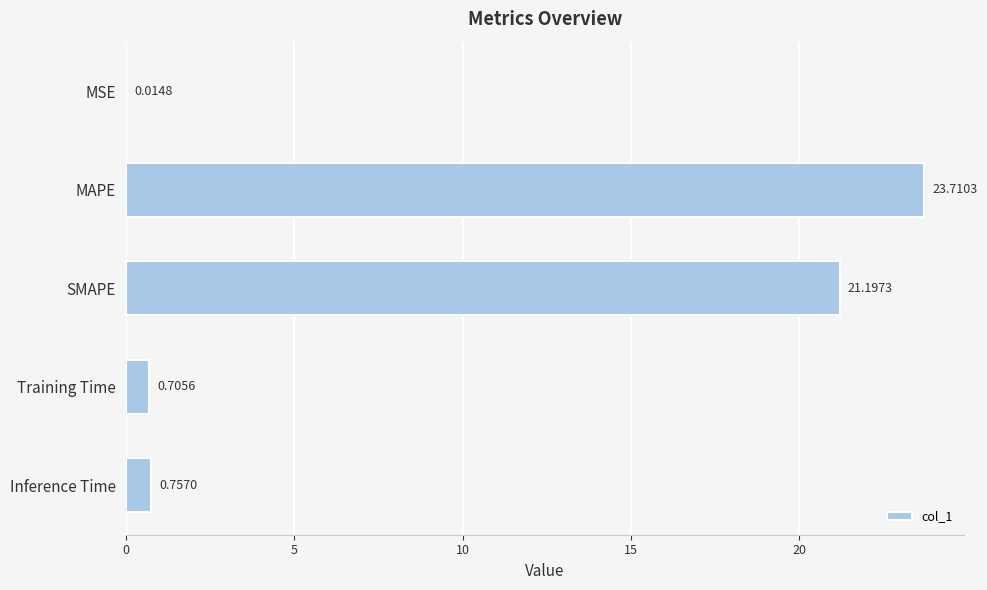

Does the chart contain stacked bars?

No